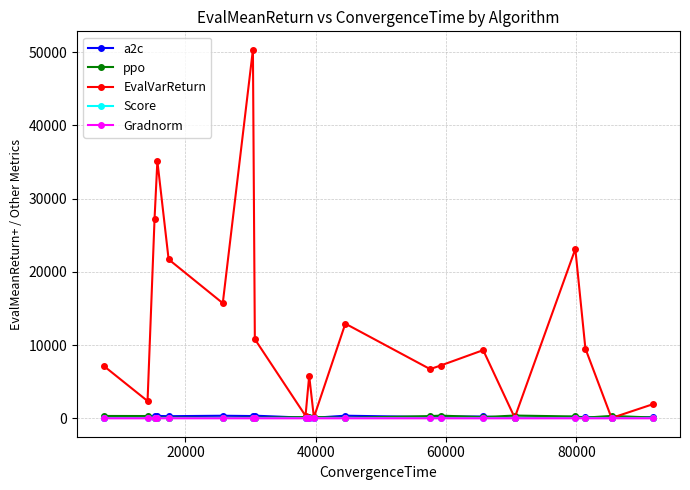

In EvalVarReturn, how many points are lower than both neighbors (excluding endpoints)?

7